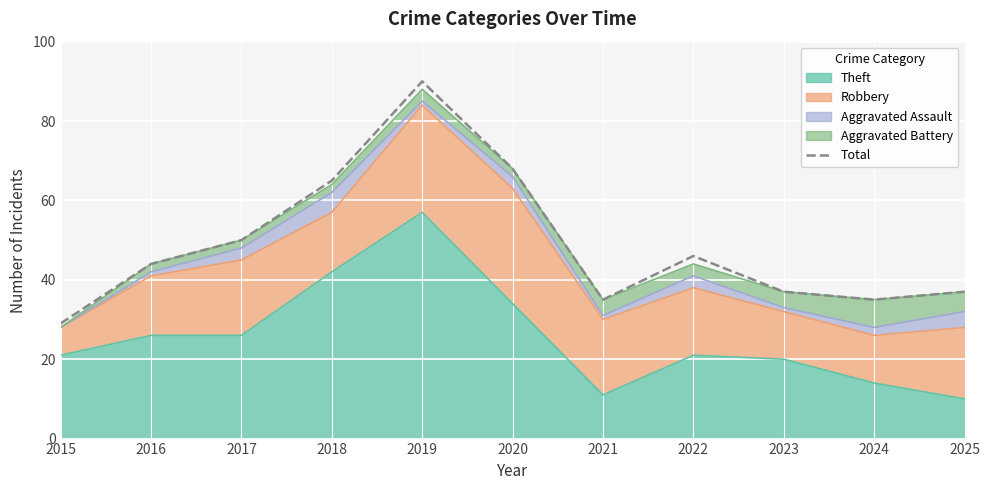

List the labels in order of value, smallest first.

2015, 2021, 2024, 2023, 2025, 2016, 2022, 2017, 2018, 2020, 2019